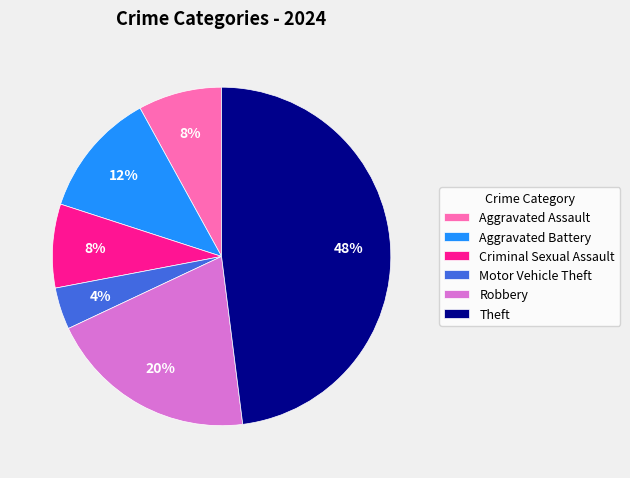

To the nearest percent, what is the combined percentage of Motor Vehicle Theft and Criminal Sexual Assault?

12%